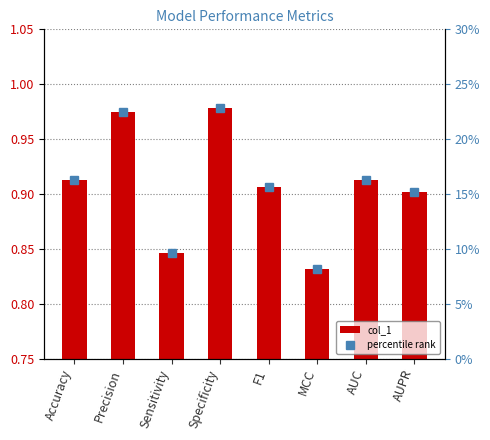

Does the chart contain any negative values?

No